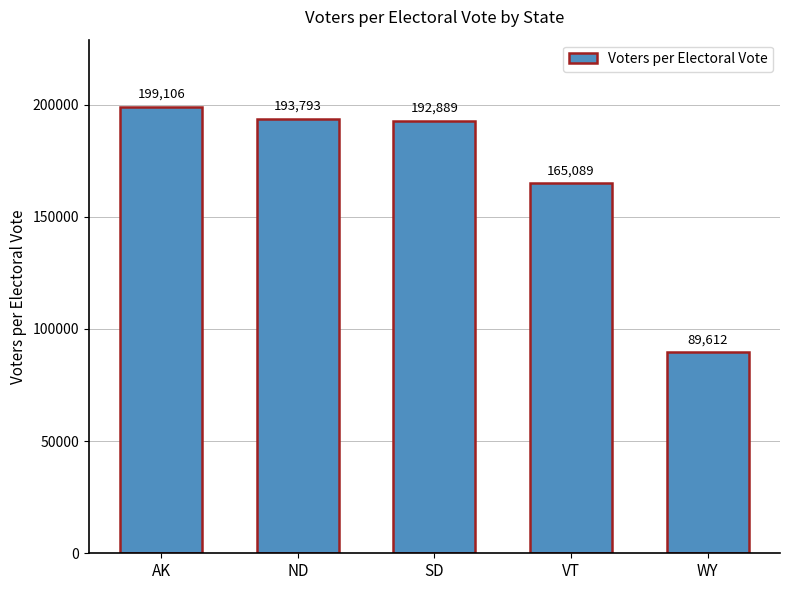

What is the difference between the maximum and minimum values?

109494.0